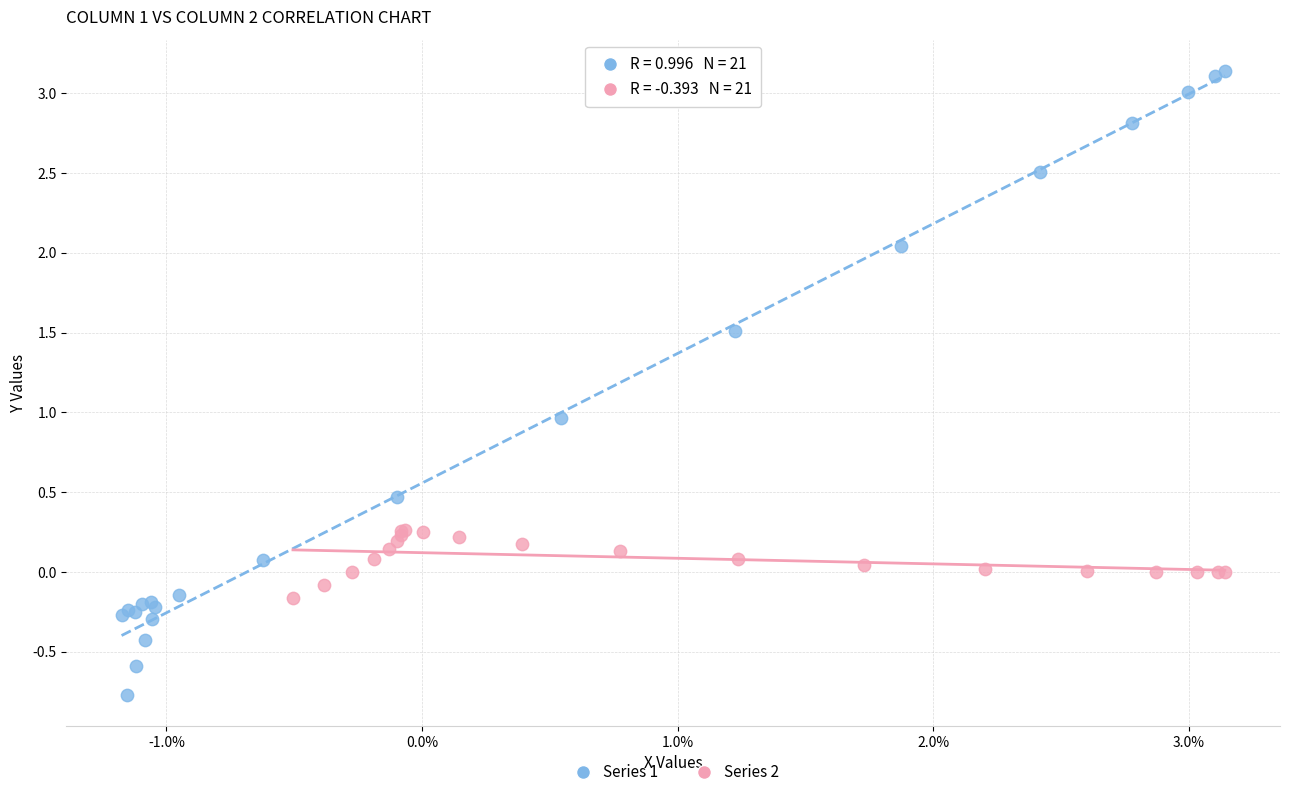

Which series has the widest spread of Y values?

Series 1